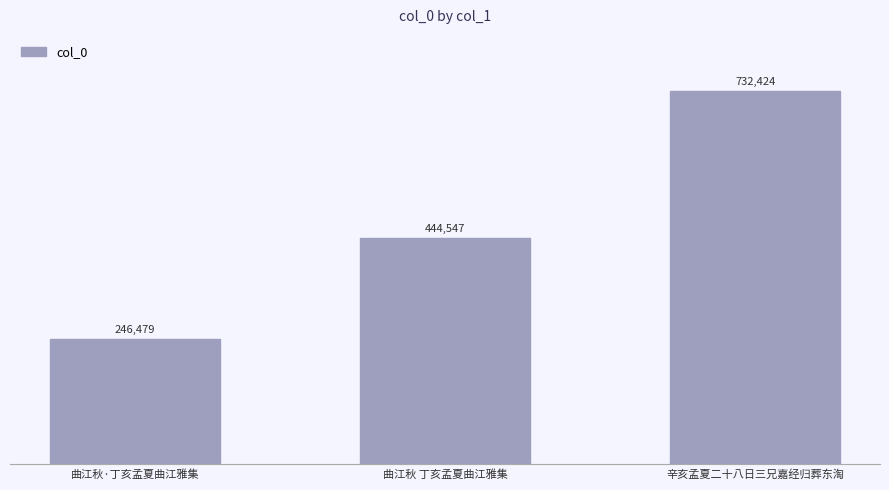

How many values are below 444547?

1